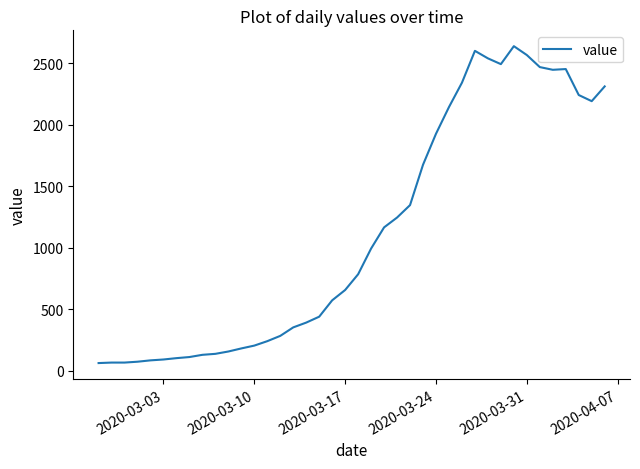

What is the difference between the maximum and minimum values?

2576